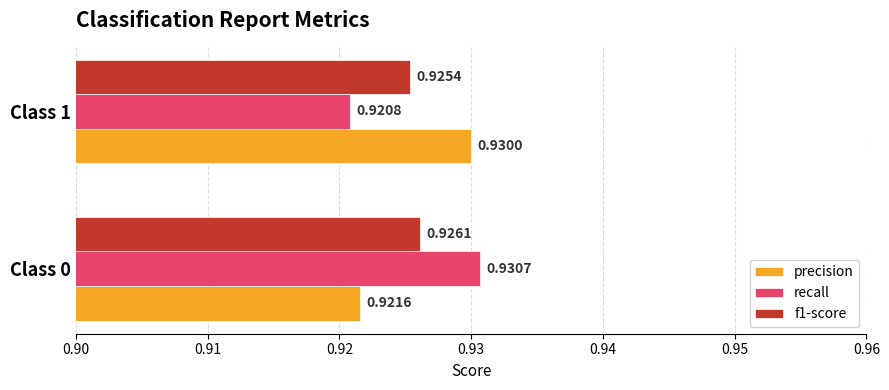

At how many categories does at least one series exceed 0?

2